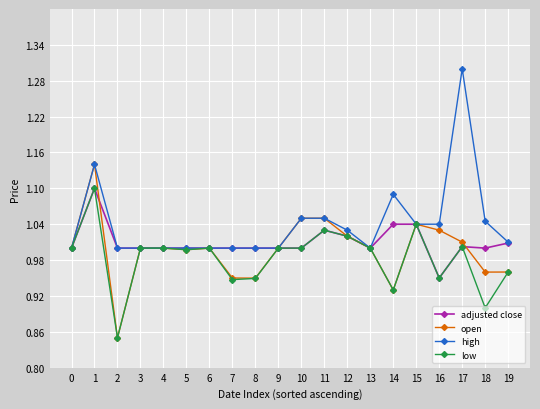

Does the chart display data point markers on the line(s)?

Yes